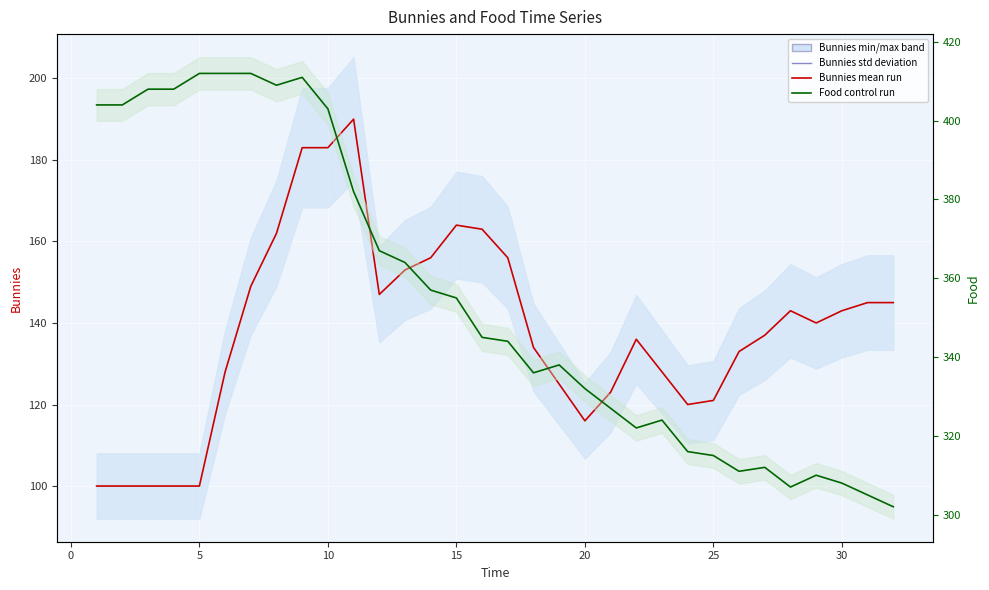

Is this an area chart (filled region under the line)?

No